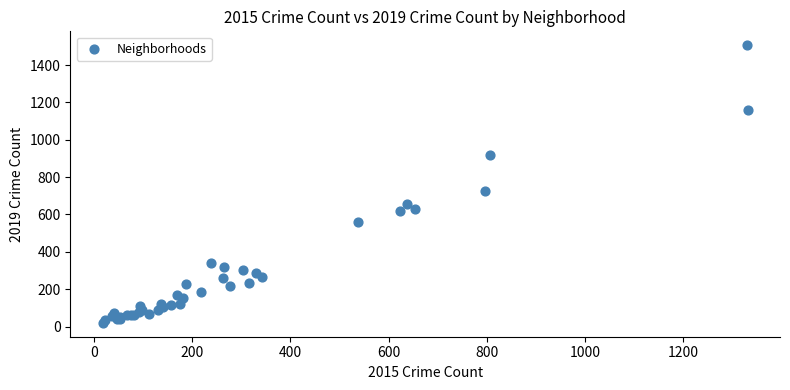

What Y value in the scatter plot is closest to 763?

728